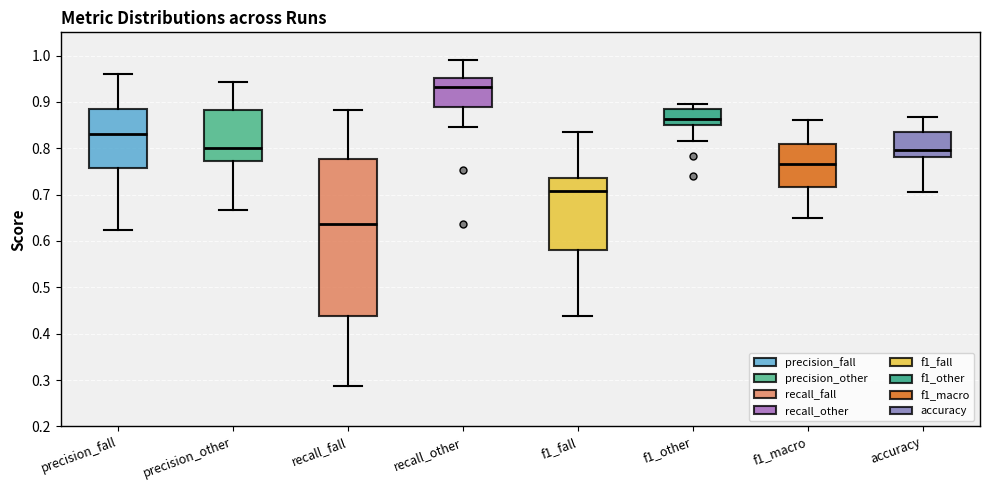

Reading left to right, transcribe this box plot: for each box, give where its median line is, the range the box spans, and where its two whiskers end, as read against the y-axis. The values are not printed on the chart, so give them approximately, as read against the axis.

precision_fall: median 0.83, box 0.76 to 0.89, whiskers 0.62 to 0.96
precision_other: median 0.80, box 0.77 to 0.88, whiskers 0.67 to 0.94
recall_fall: median 0.64, box 0.44 to 0.78, whiskers 0.29 to 0.88
recall_other: median 0.93, box 0.89 to 0.95, whiskers 0.85 to 0.99
f1_fall: median 0.71, box 0.58 to 0.74, whiskers 0.44 to 0.83
f1_other: median 0.86, box 0.85 to 0.88, whiskers 0.82 to 0.90
f1_macro: median 0.77, box 0.72 to 0.81, whiskers 0.65 to 0.86
accuracy: median 0.80, box 0.78 to 0.83, whiskers 0.71 to 0.87